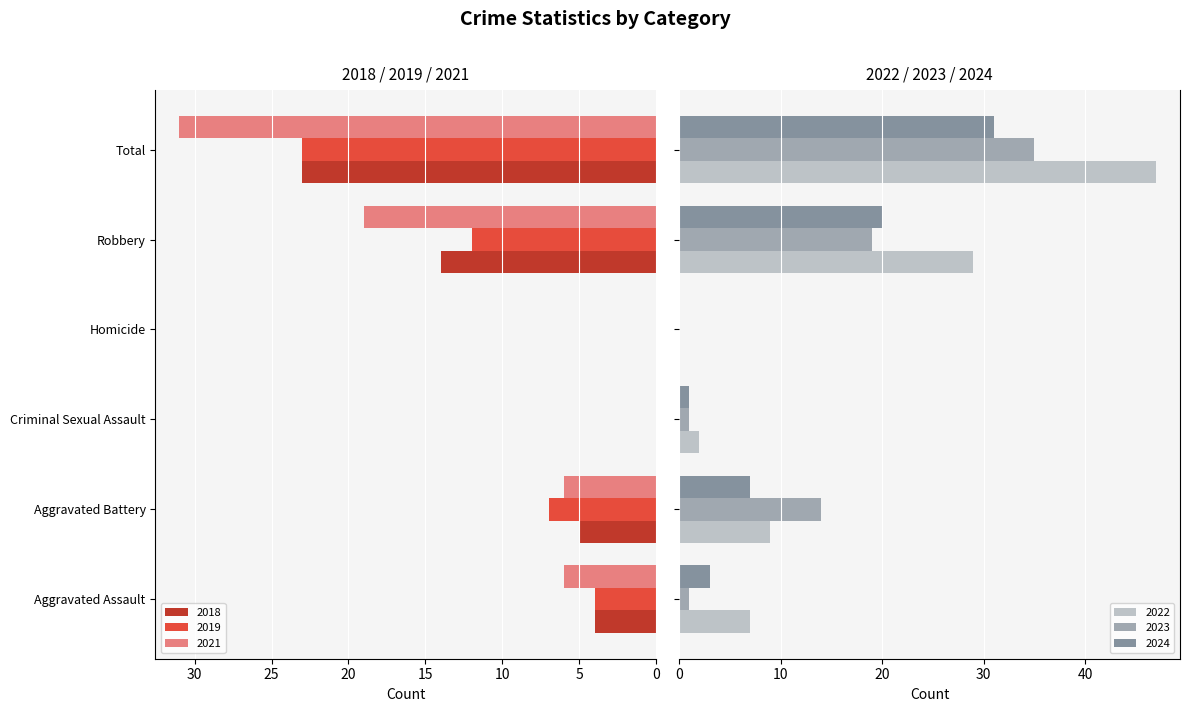

What is the difference between the 2023 values at Homicide and Aggravated Battery?

14